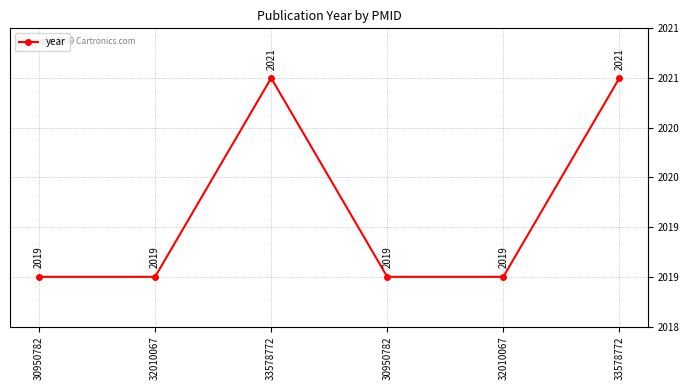

Which has a higher value, 32010067 or 30950782?

32010067